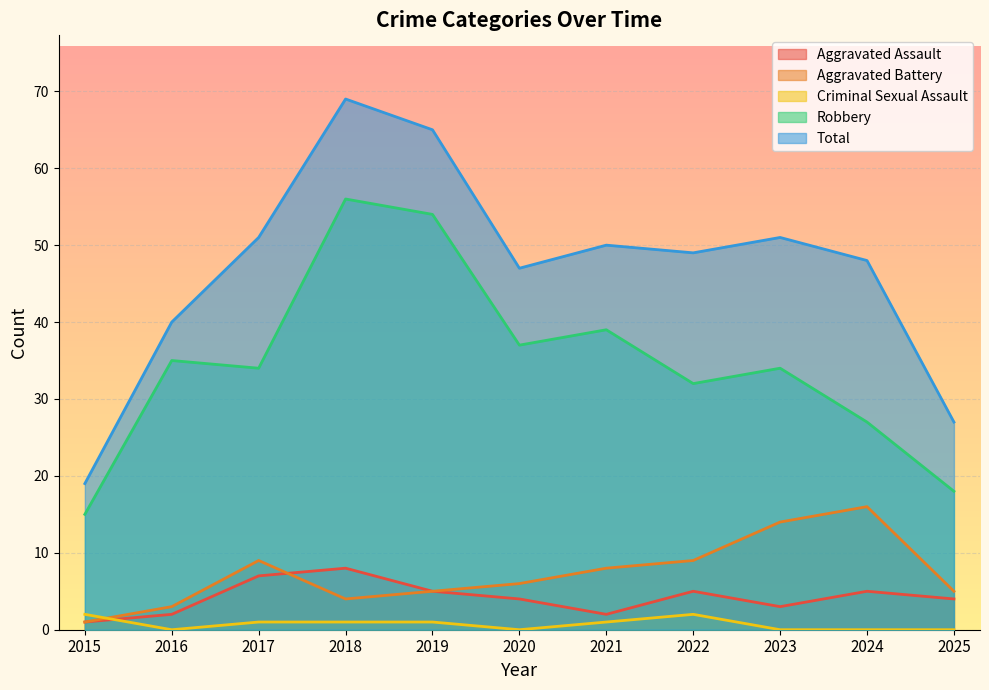

What is the difference between the highest and lowest values at 2019?

64